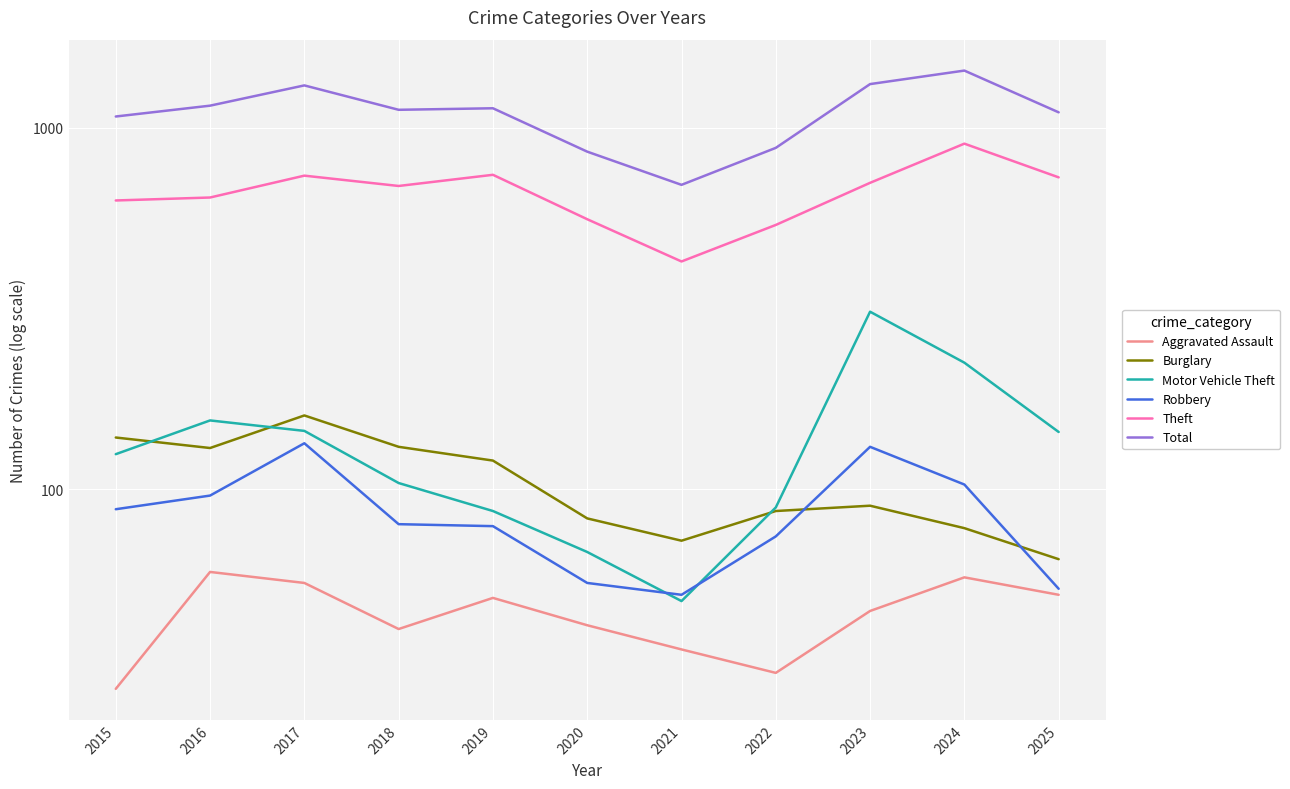

Rank the series by their maximum value, from highest to lowest.

Total, Theft, Motor Vehicle Theft, Burglary, Robbery, Aggravated Assault